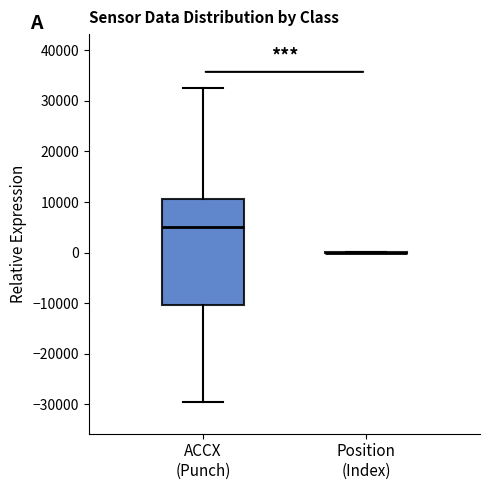

Where is the lower edge of the box for ACCX (Punch) on the y-axis? The values are not printed on the chart, so give them approximately, as read against the axis.

-10000